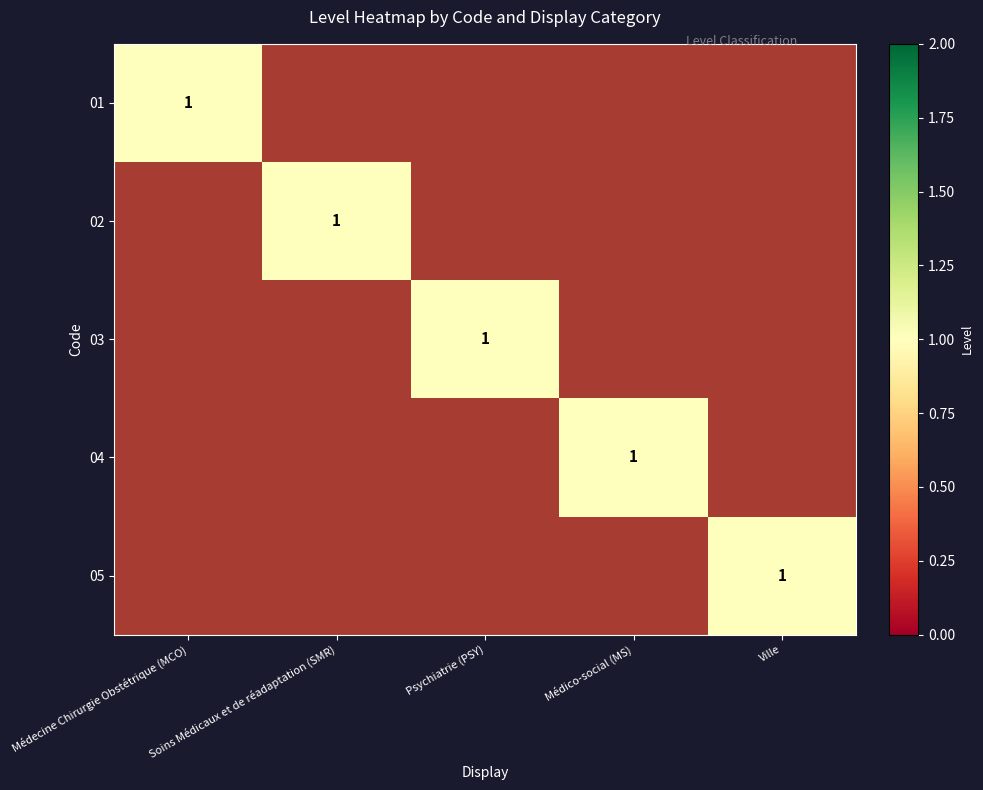

How many categories are shown in the chart?

5